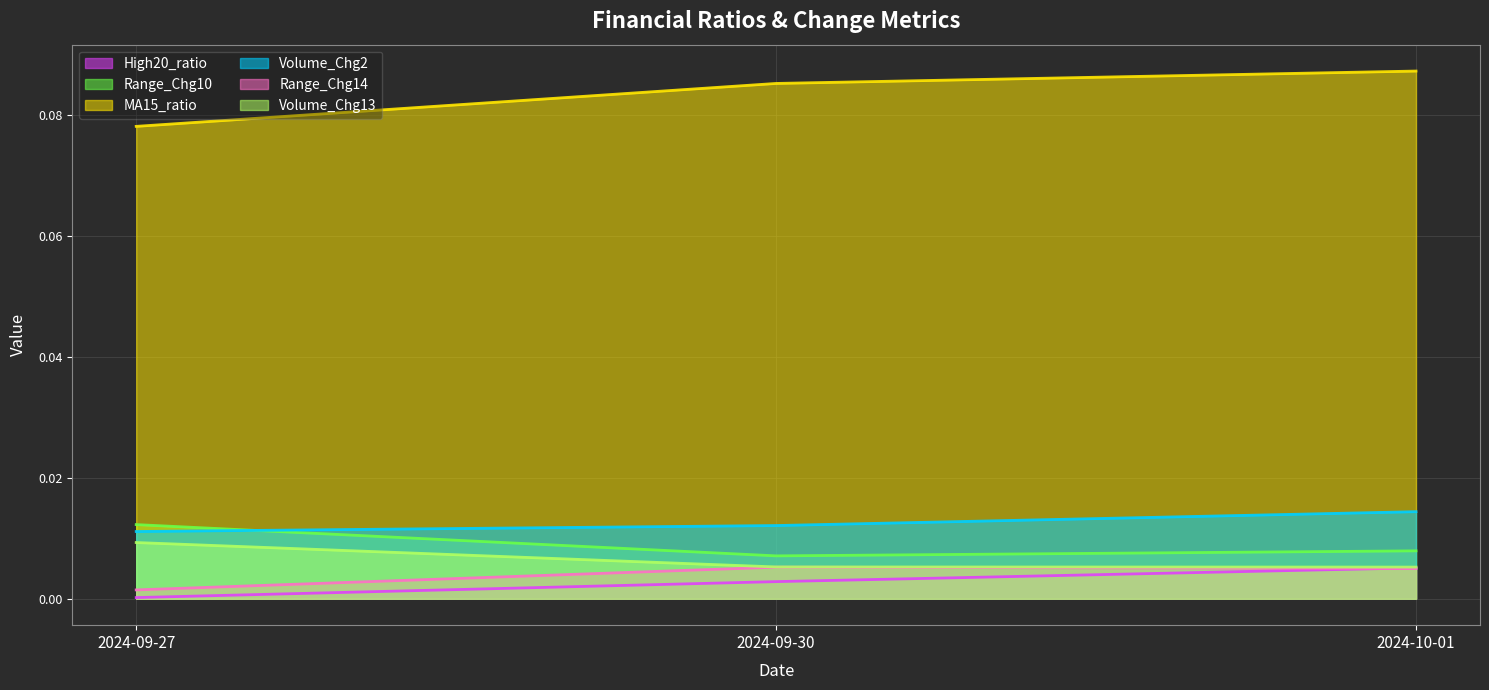

At how many categories does at least one series exceed 0?

3